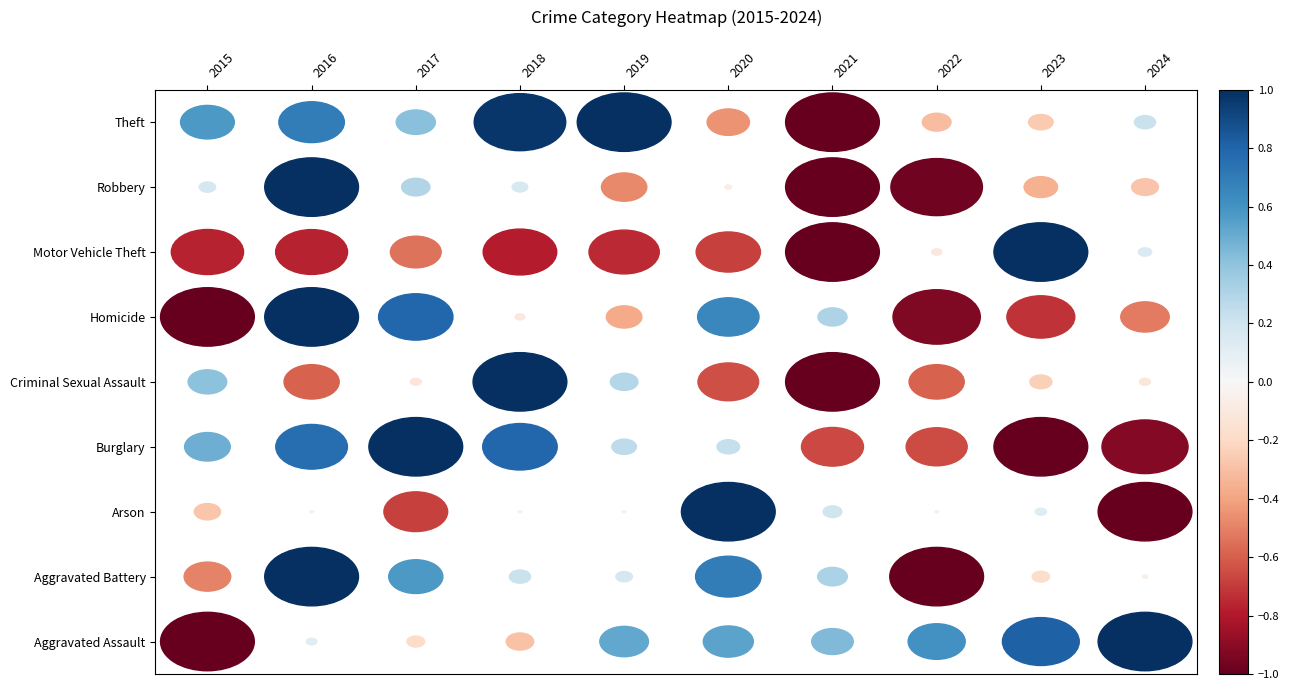

What is the smallest value displayed?

-1.0